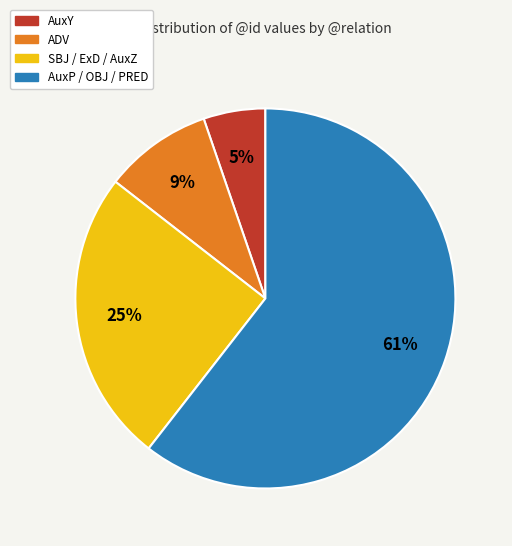

To the nearest percent, what is the average slice percentage?

25%